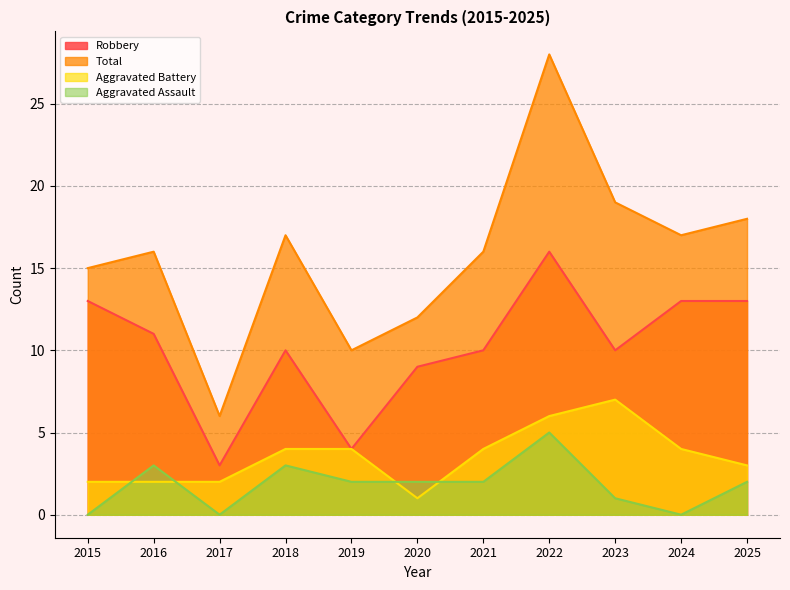

Does the chart display data point markers on the line(s)?

No